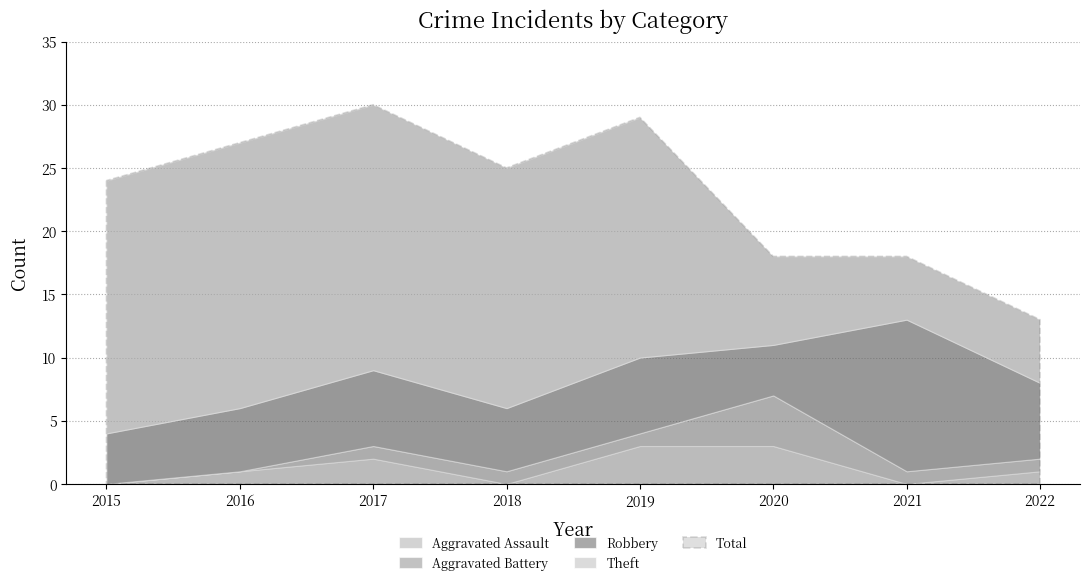

How many interior local peaks does the Aggravated Assault series have?

1